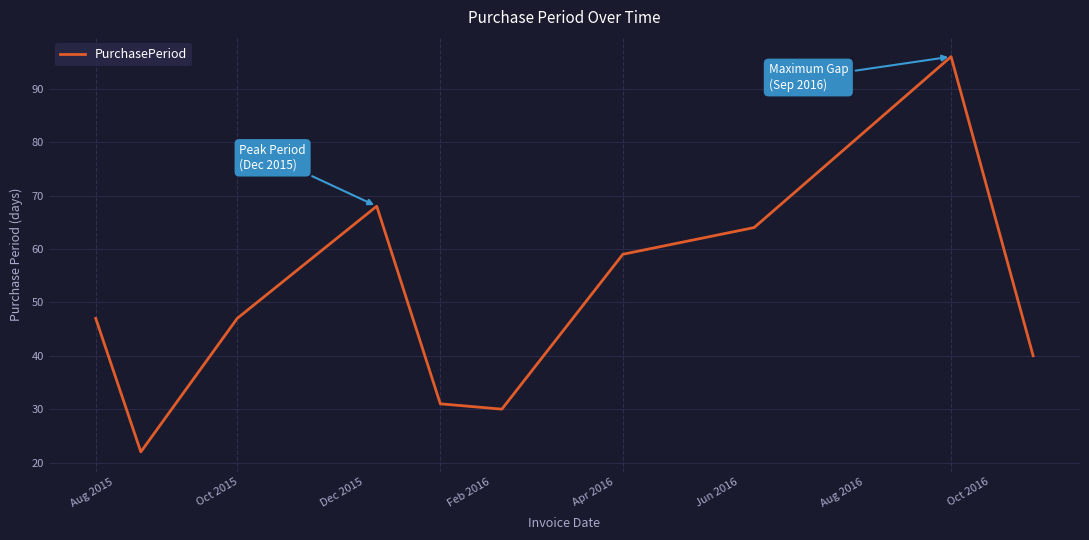

What is the smallest value displayed?

22